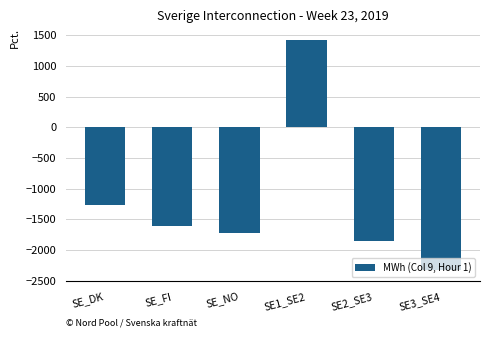

The chart shows a value of -1612 at SE_FI. True or false?

True